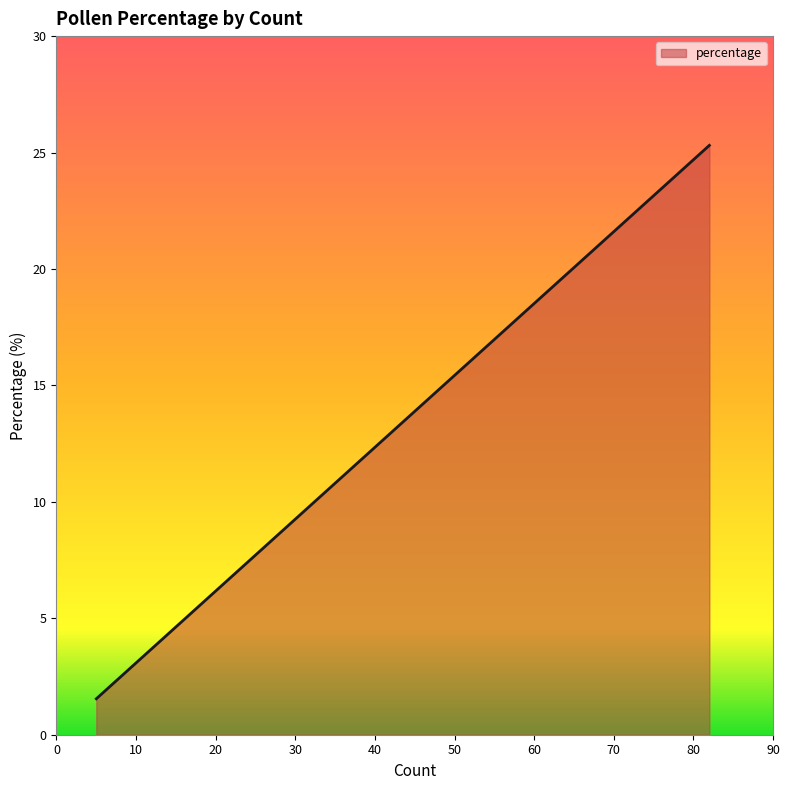

How many lines are shown in the chart?

1